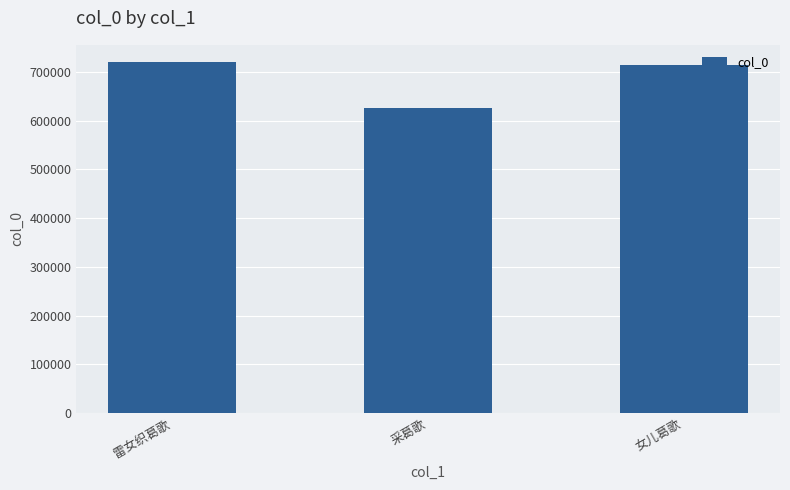

Count the number of data series in this chart.

1